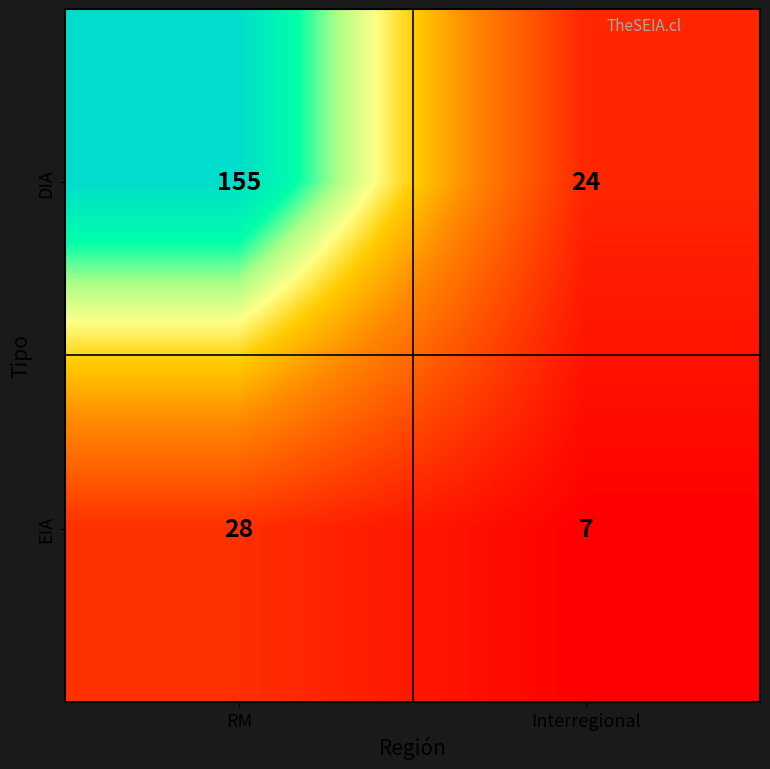

Reading left to right, list all the values displayed in this chart.

DIA: 155	24
EIA: 28	7